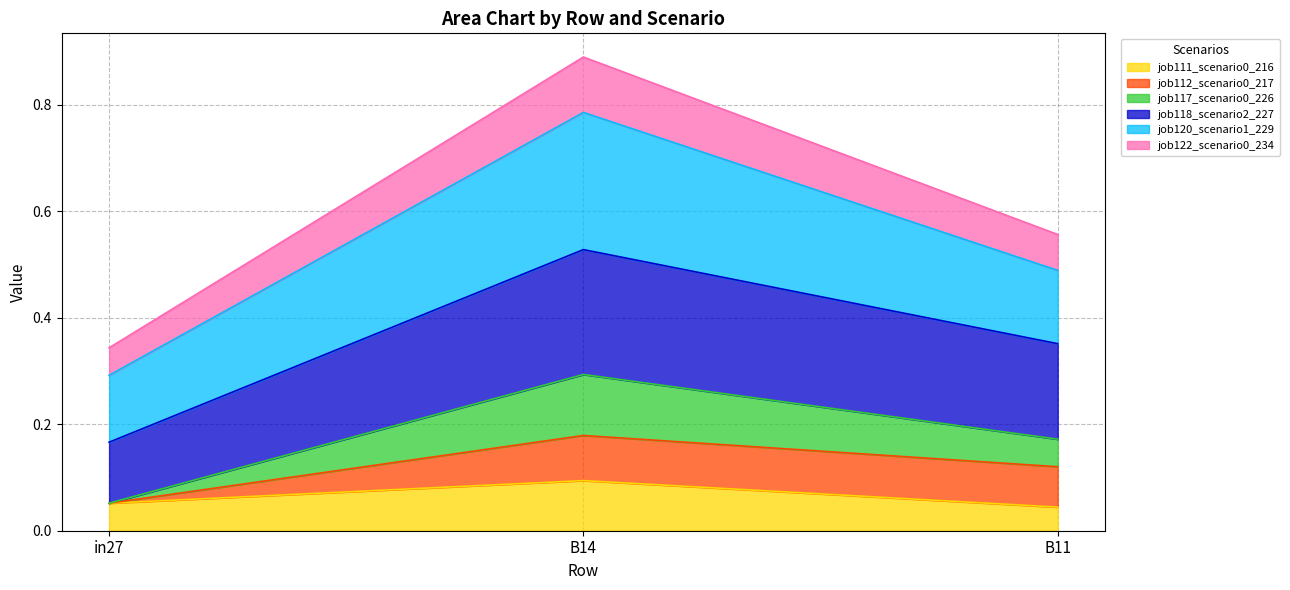

At which category is the sum across all series the highest?

B14